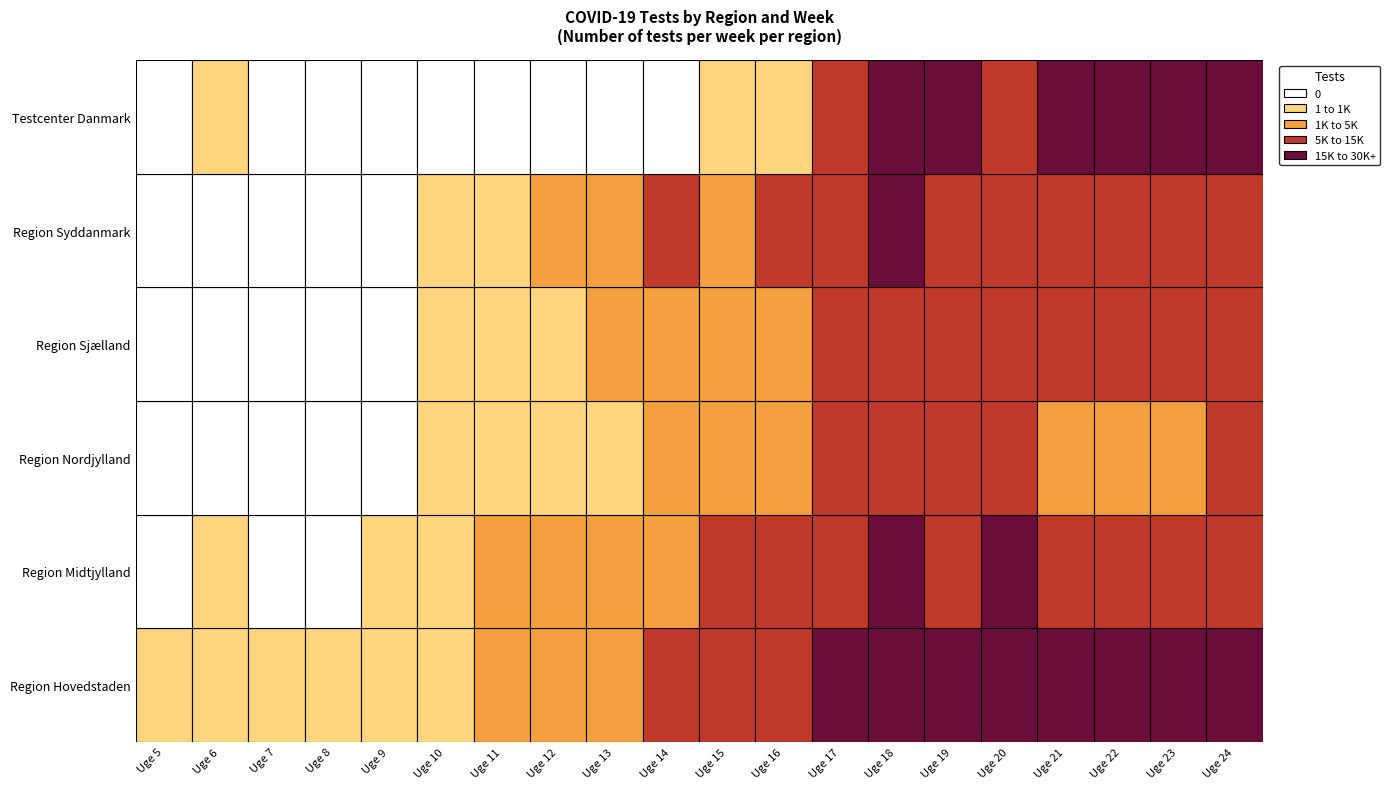

What is the maximum value shown in the chart?

36113